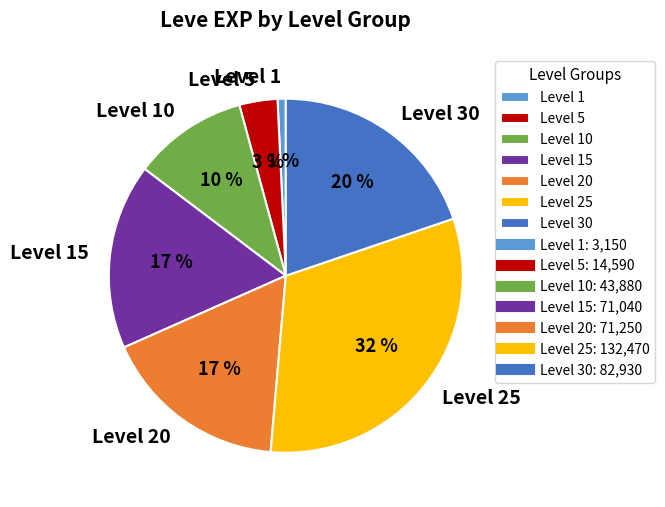

To the nearest percent, what is the difference between the largest and smallest slice percentages?

31%